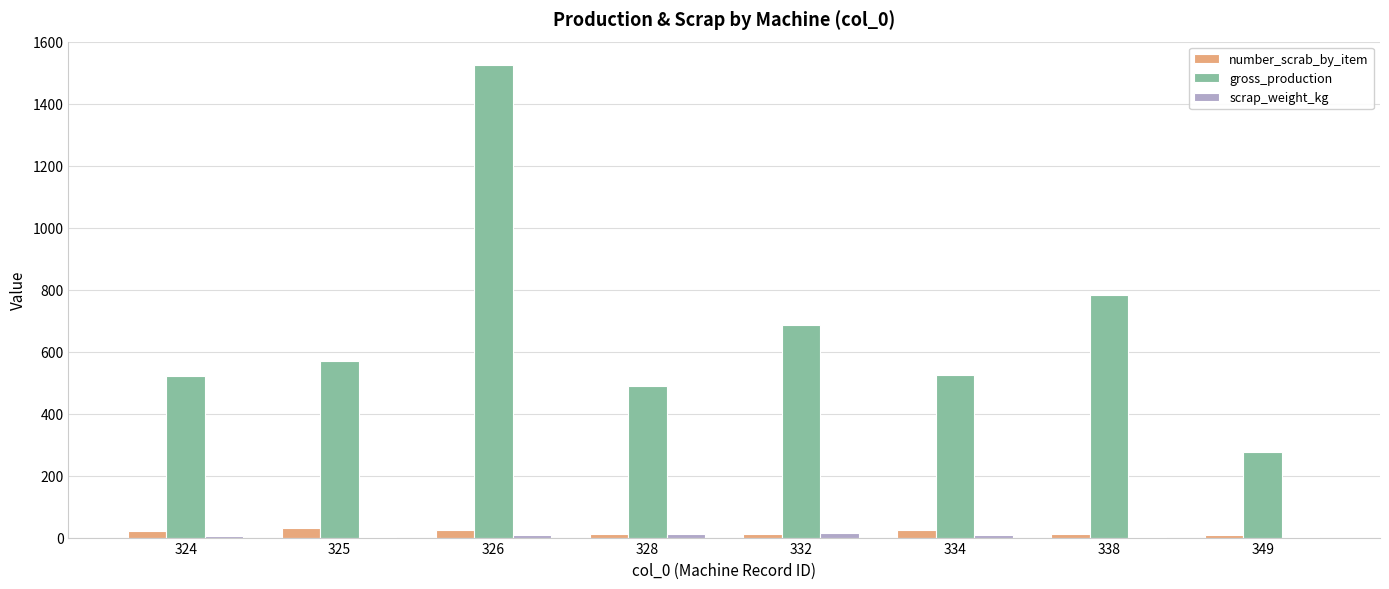

What is the difference between the number_scrab_by_item values at 326 and 338?

11.0